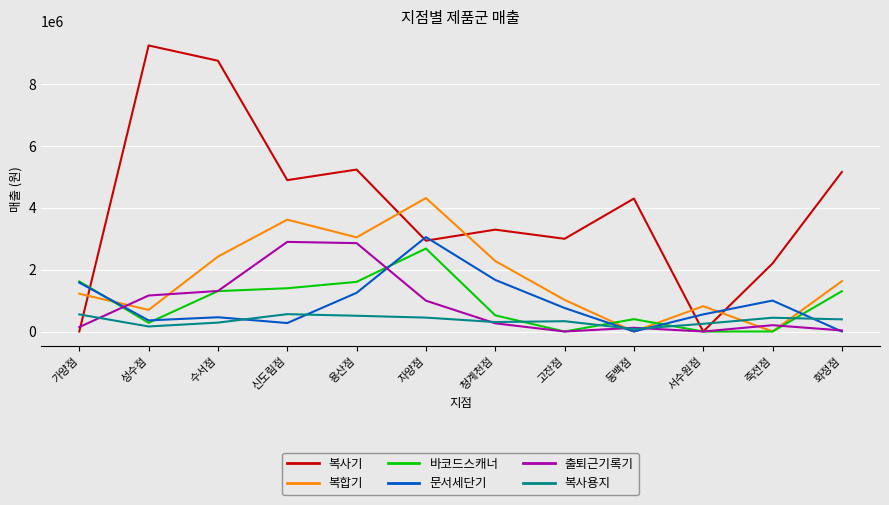

After their last crossing, which series has the higher values: 출퇴근기록기 or 복사기?

복사기